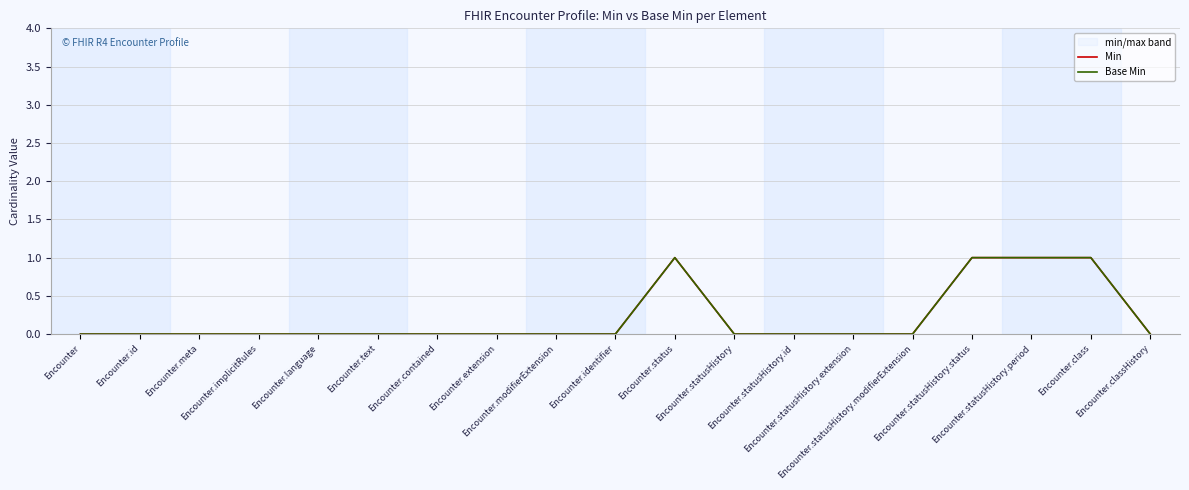

What is the difference between the Min values at Encounter.status and Encounter.identifier?

1